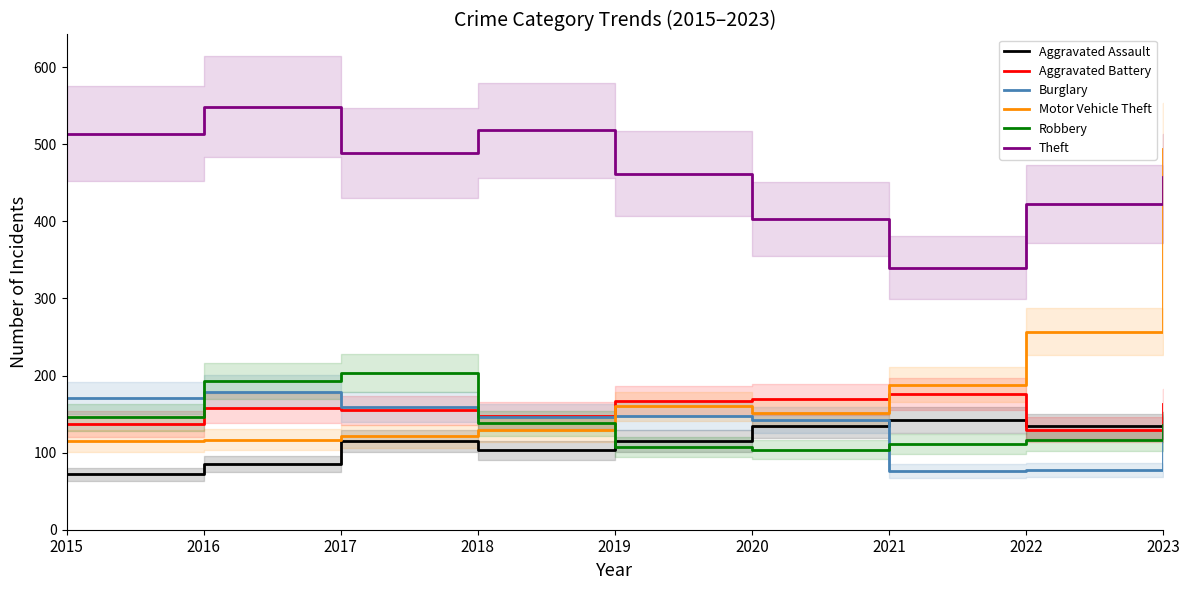

Which label corresponds to the smallest value in the chart?

2015